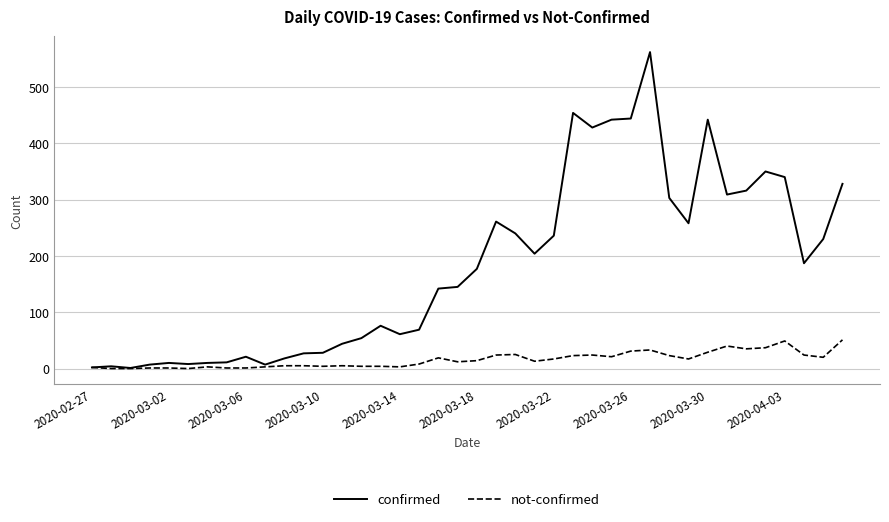

What is the maximum value shown in the chart?

562